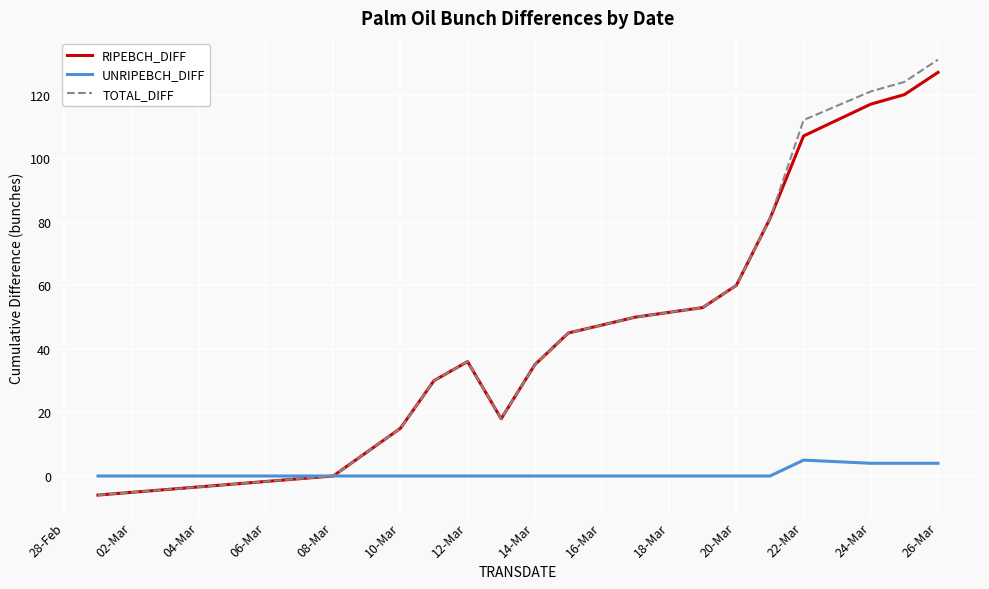

Which series has the widest spread of values?

TOTAL_DIFF